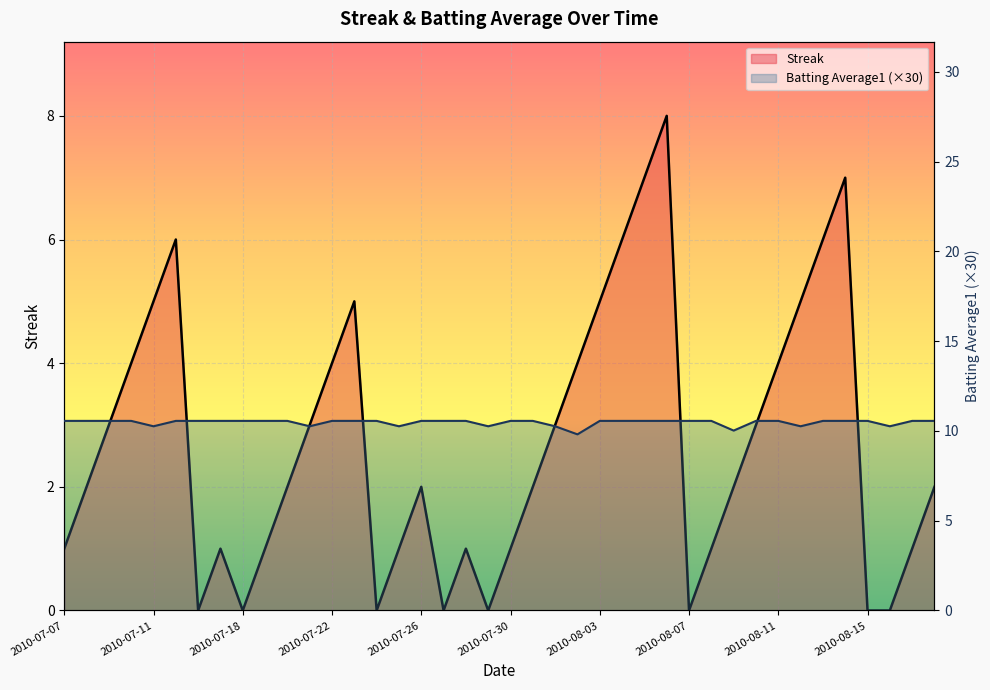

What is the value of the Streak point at the 22nd from the left?

2.0